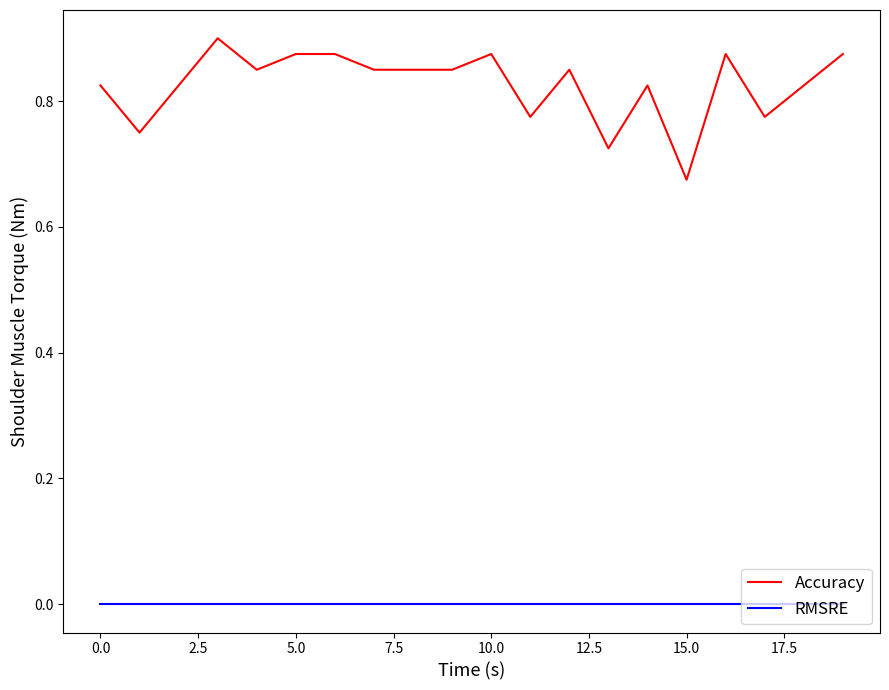

Which series has the largest total across all categories?

Accuracy